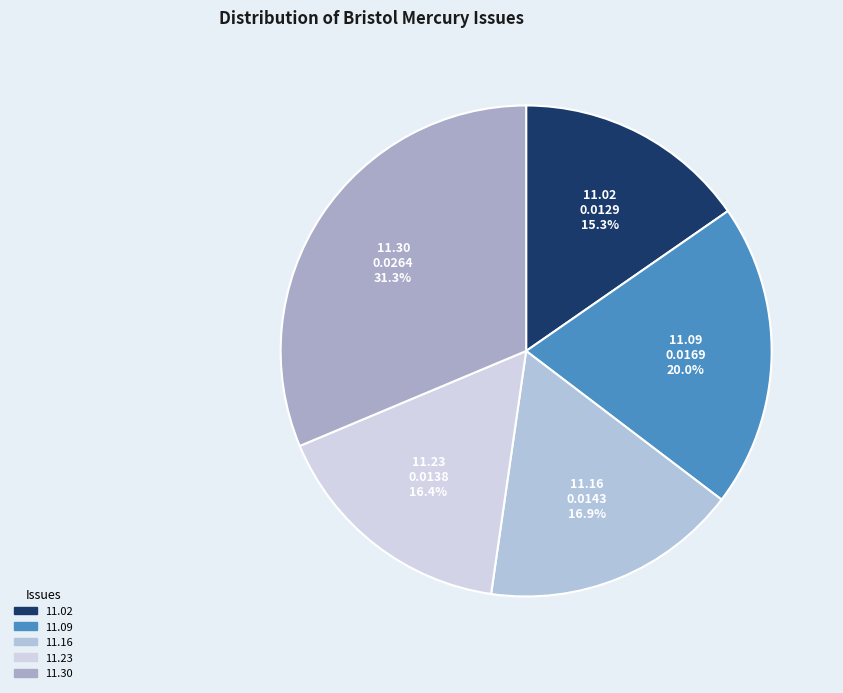

Is the sum of 11.09 and 11.30 greater than half?

Yes